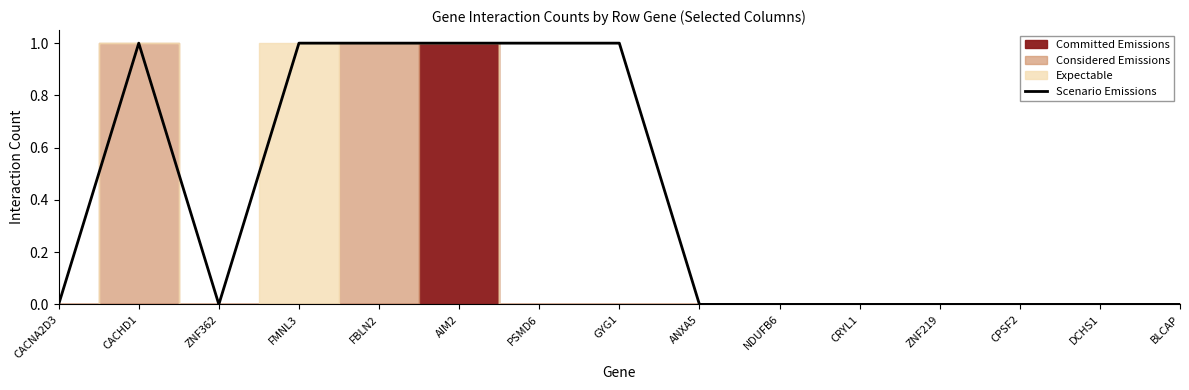

What is the difference between the values at AIM2 and DCHS1?

1